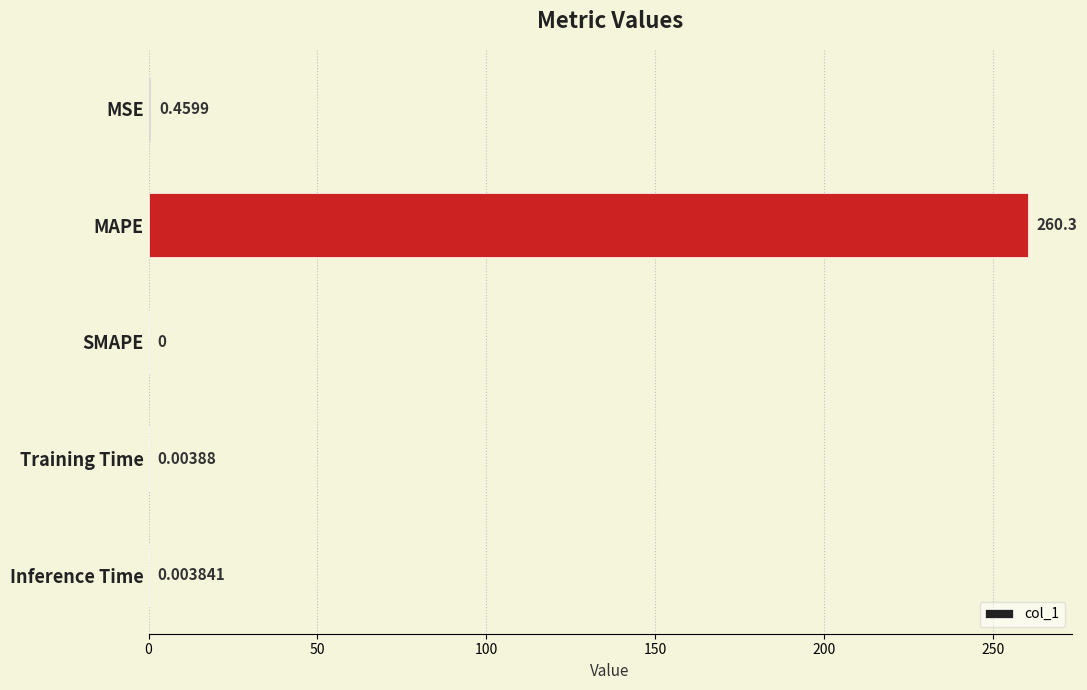

Count the number of categories in the chart.

5